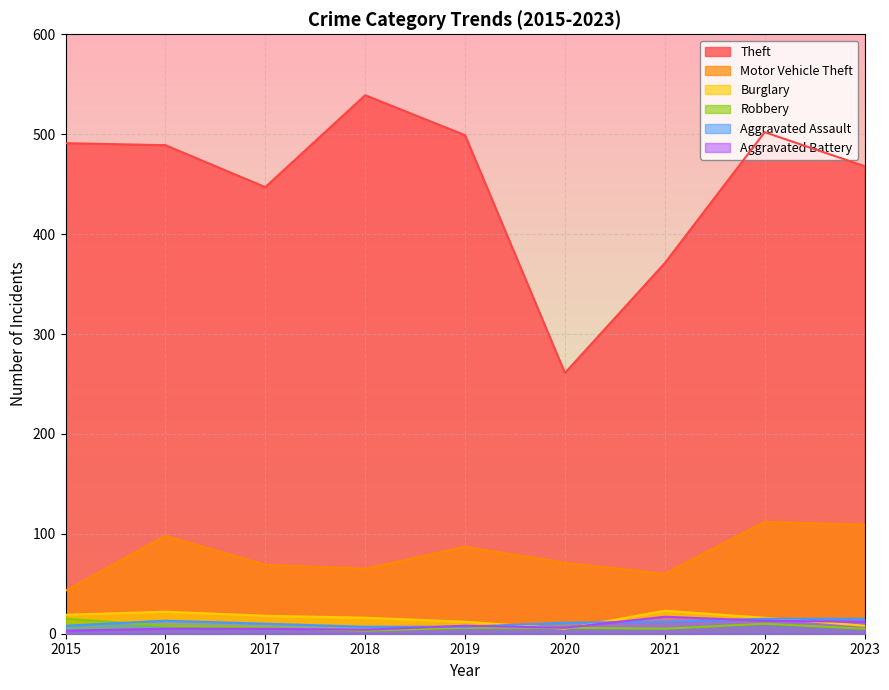

How many lines are shown in the chart?

6